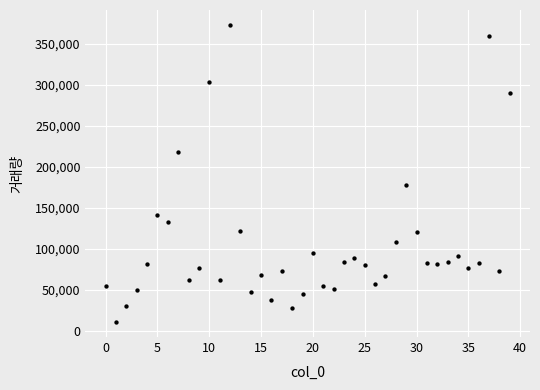

What is the range of Y values (max minus min)?

362780